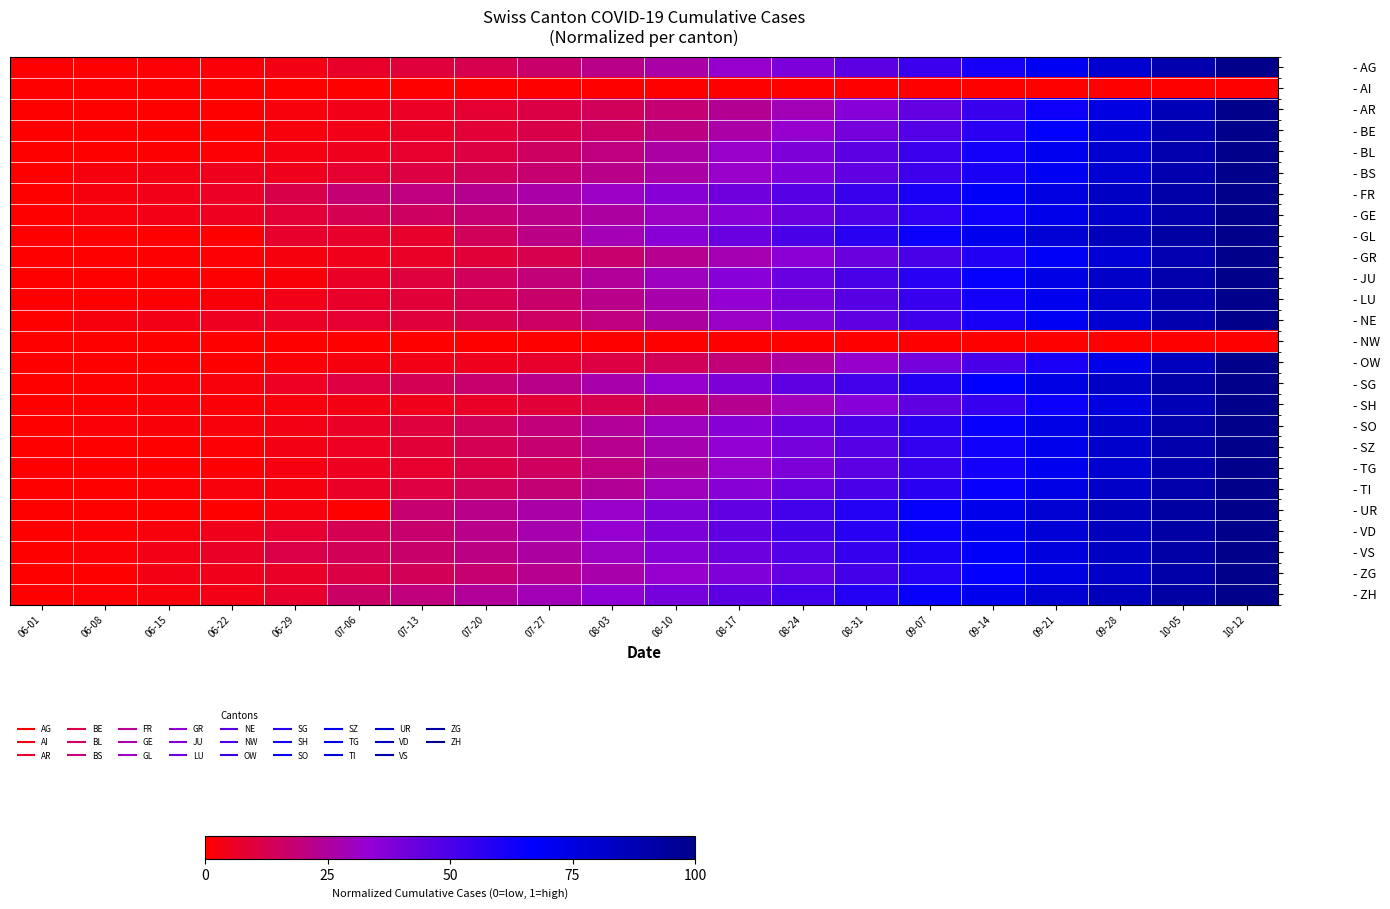

Which has a higher value, 07-27 or 09-14?

09-14